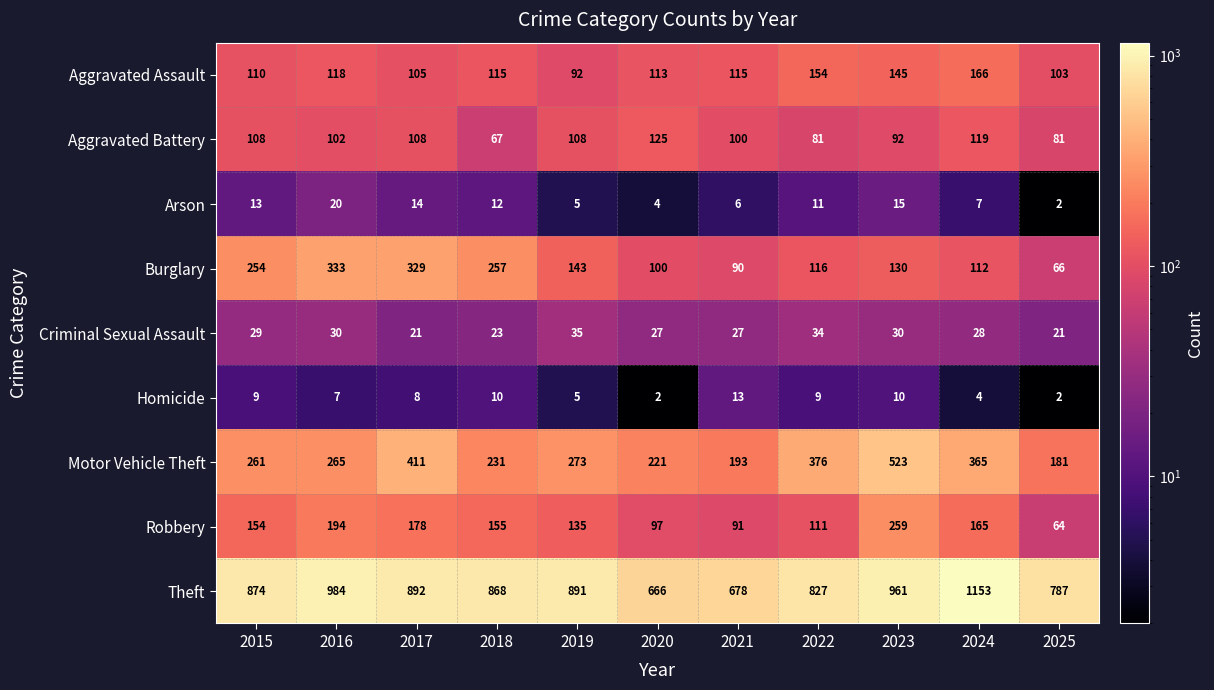

What is the sum of the Robbery values at 2016 and 2017?

372